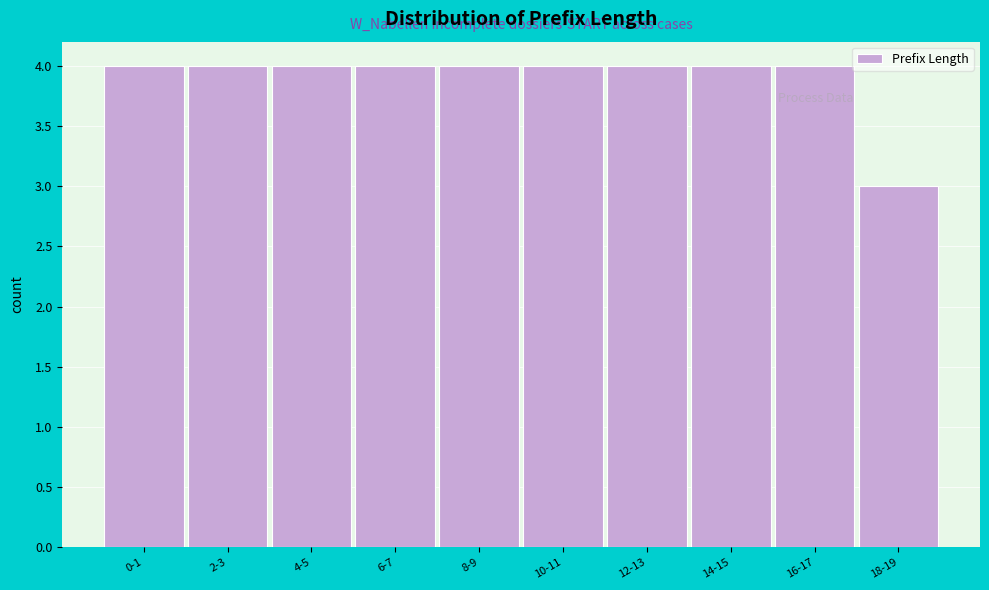

Reading left to right, list all the values displayed in this chart.

0-1=4	2-3=4	4-5=4	6-7=4	8-9=4	10-11=4	12-13=4	14-15=4	16-17=4	18-19=3